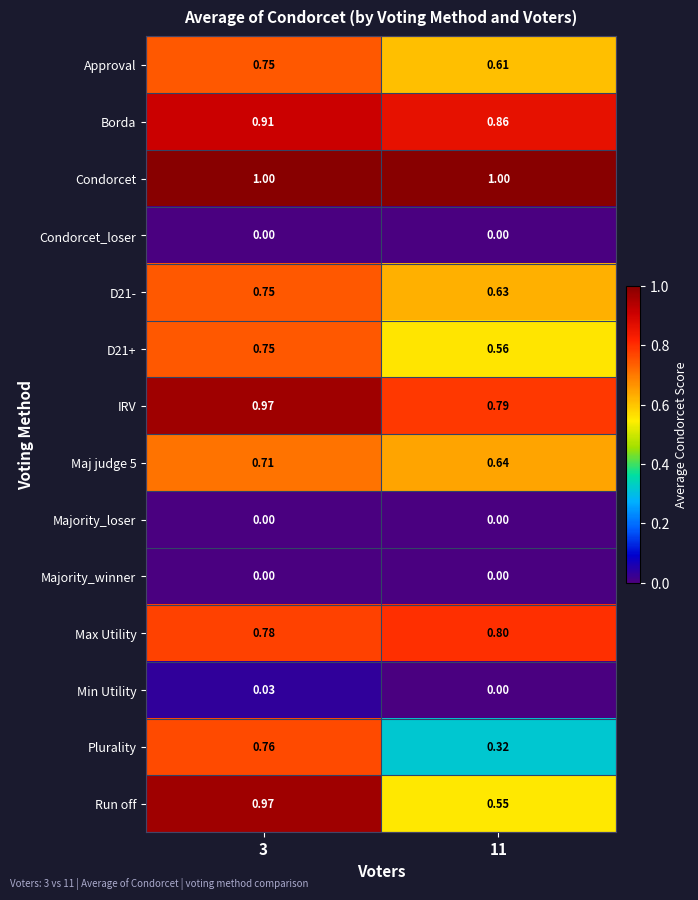

Is the value of D21- at 11 greater than the value of Max Utility at 3?

No